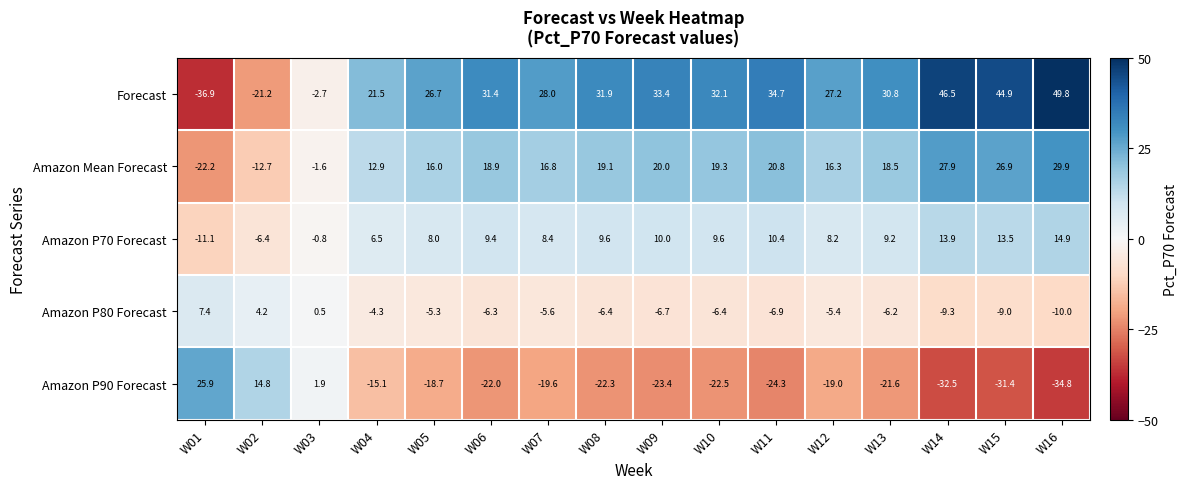

What is the minimum value shown in the chart?

-36.9